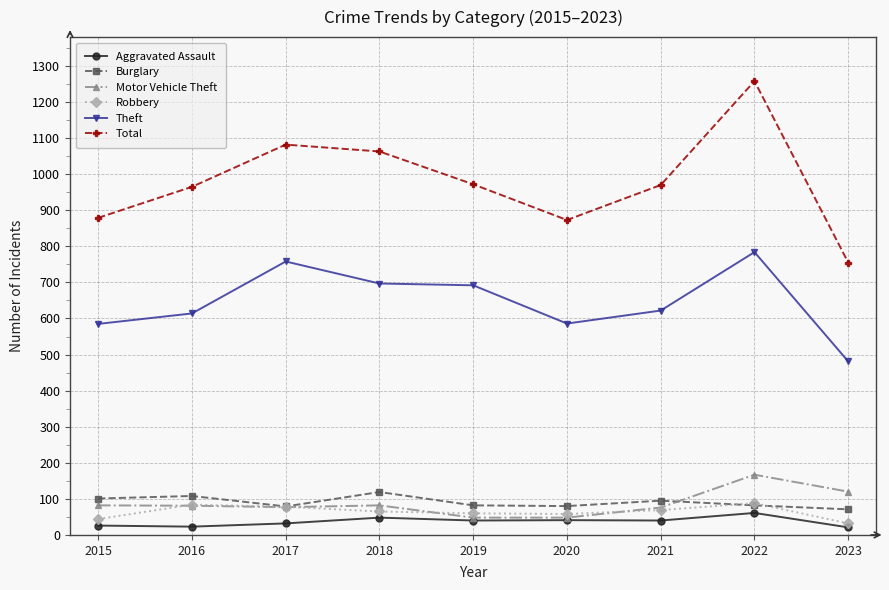

True or false: Total and Aggravated Assault intersect in this chart.

False